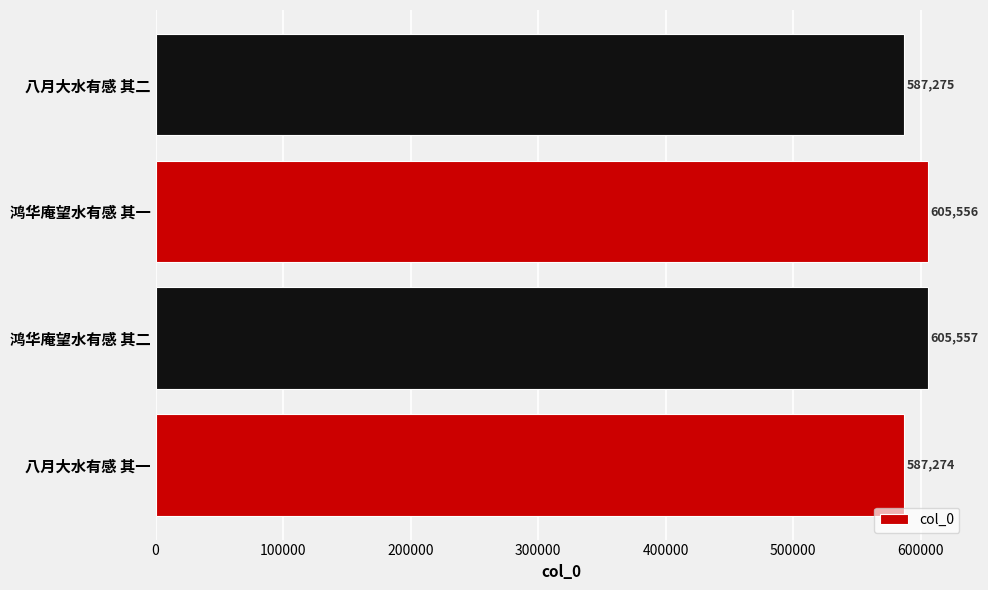

What is the sum of all values?

2385662